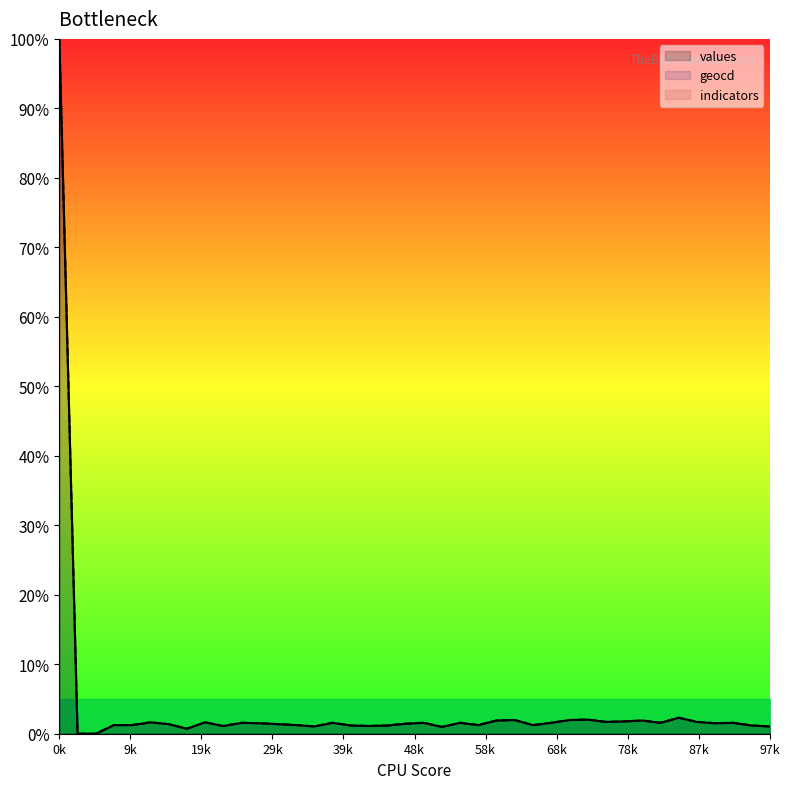

How many values in the values series exceed 1?

36